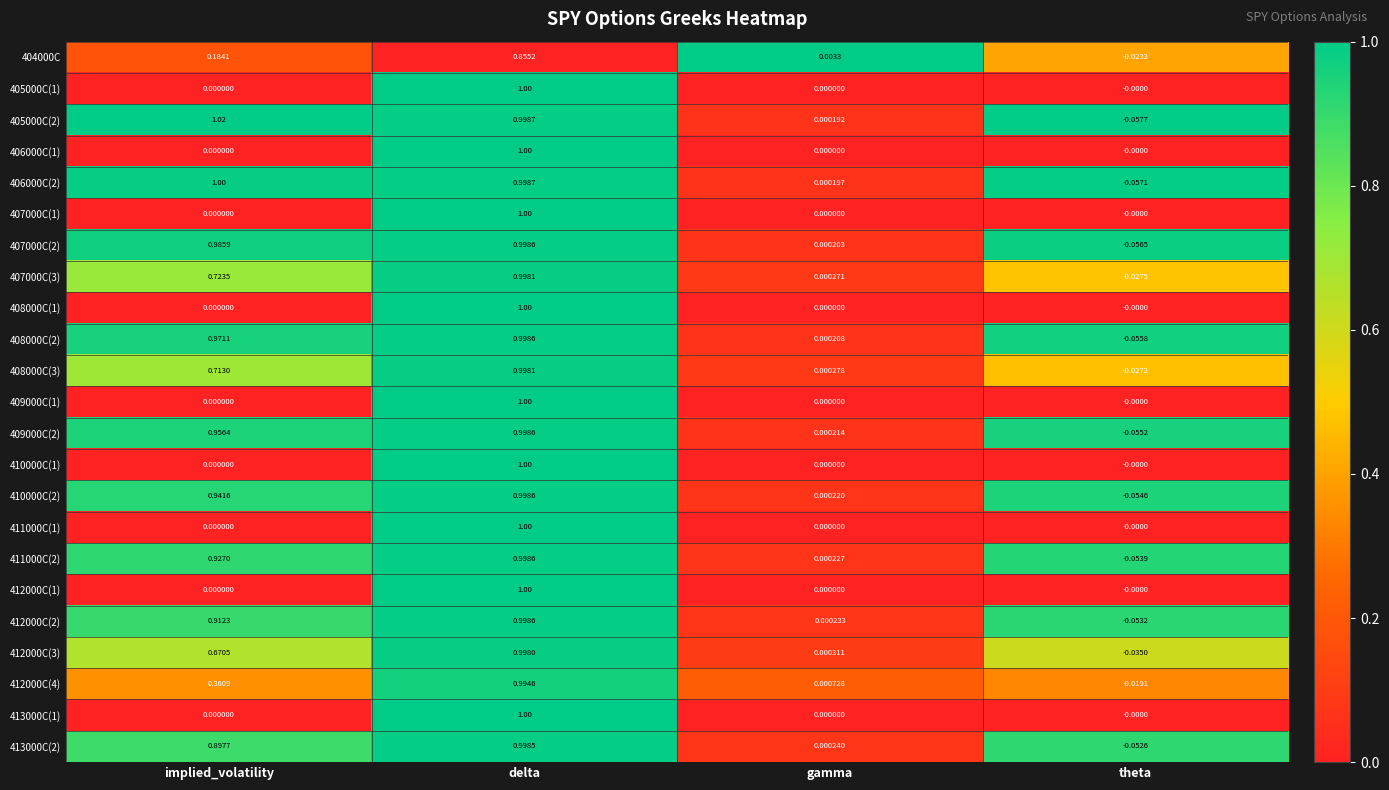

Which series has the largest total across all categories?

405000C(2)